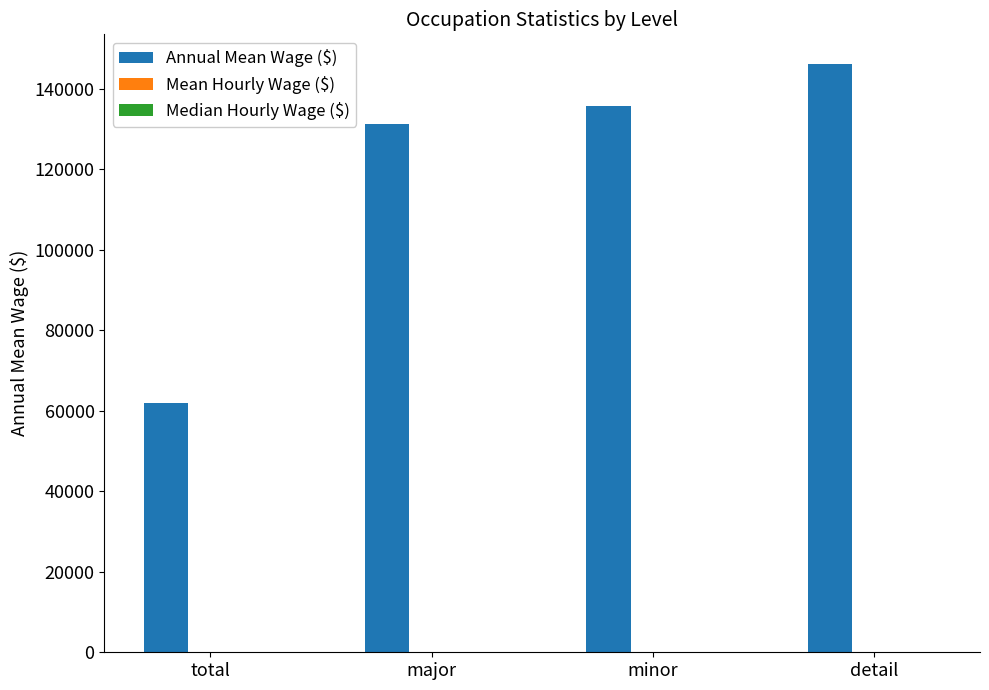

At which category is the sum across all series the highest?

detail